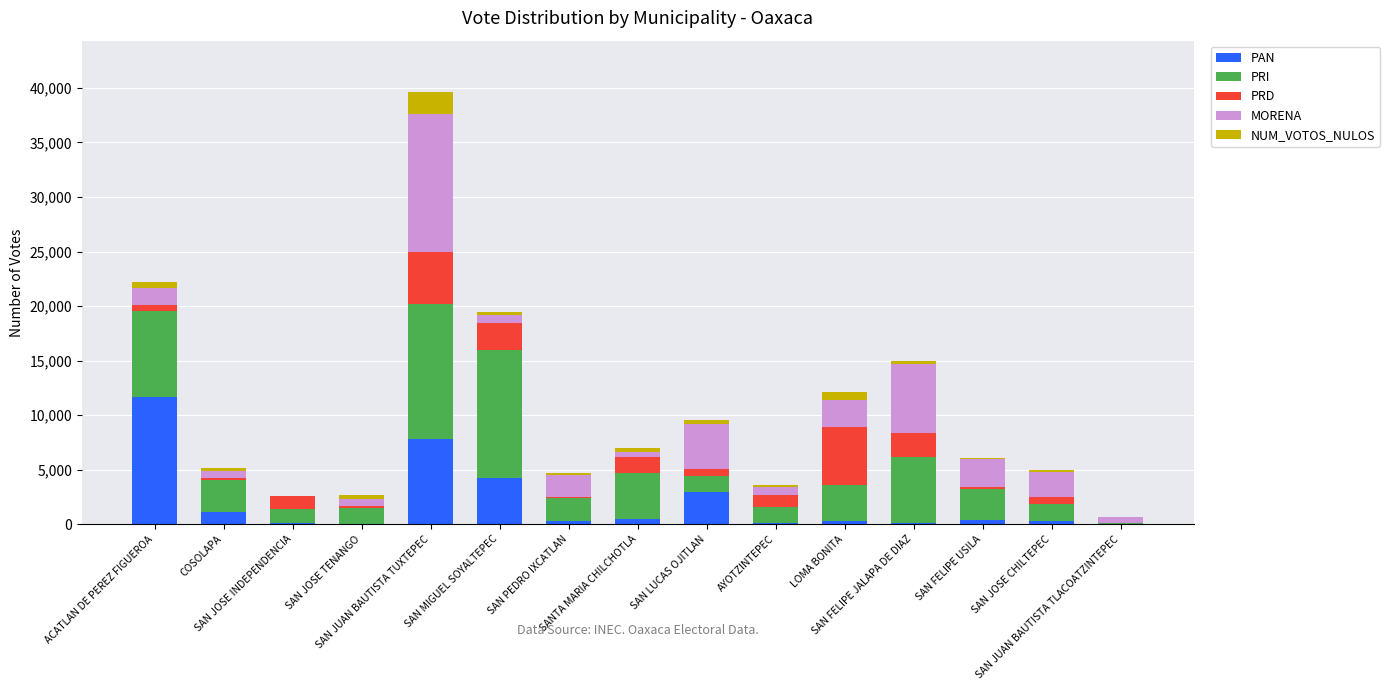

What is the label of the 9th bar from the left?

SAN LUCAS OJITLAN